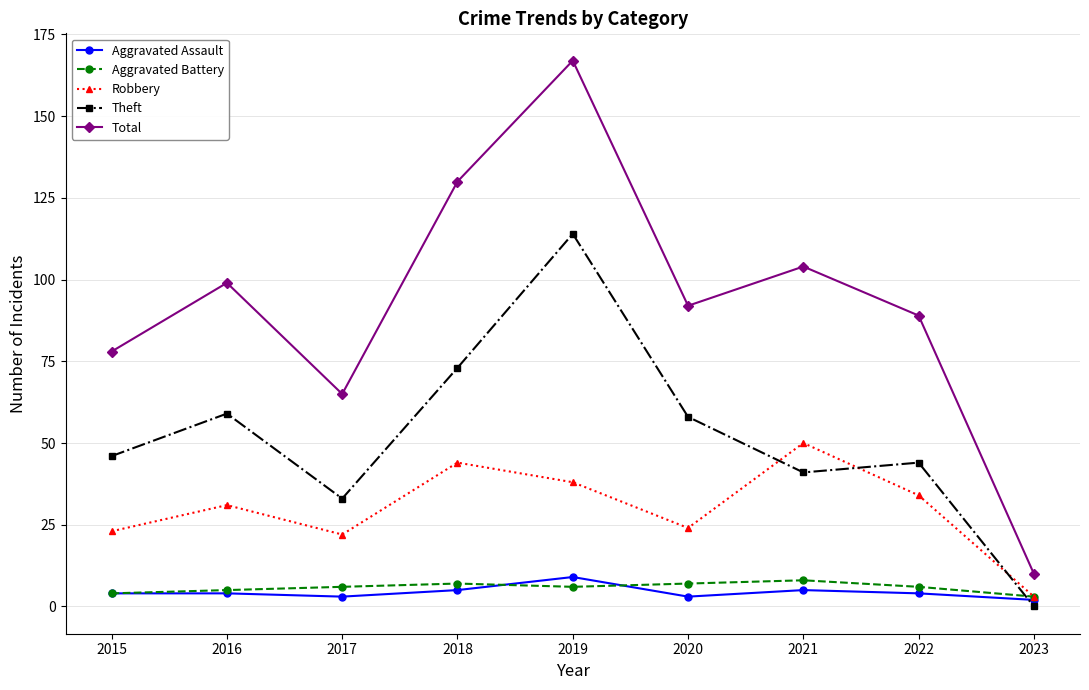

Does the chart have visible grid lines?

Yes